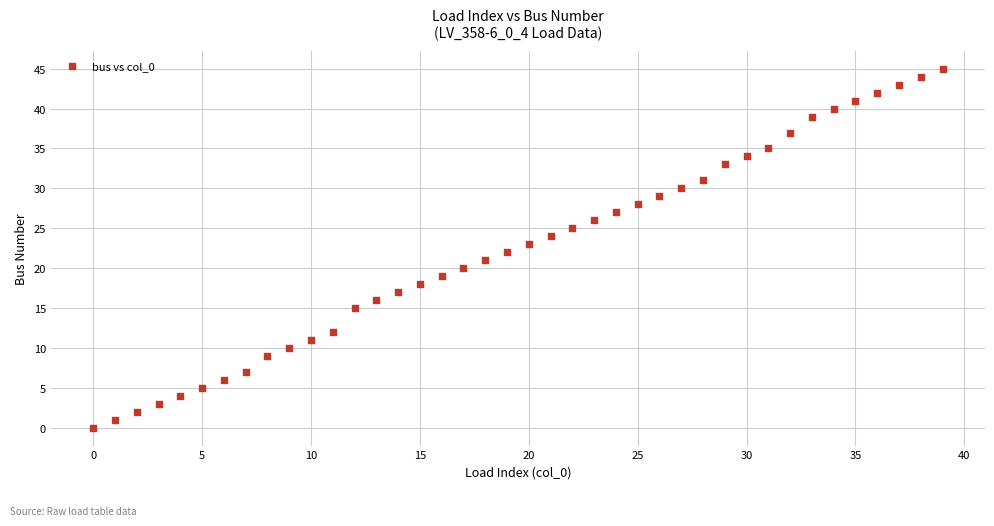

What is the range of Y values (max minus min)?

45